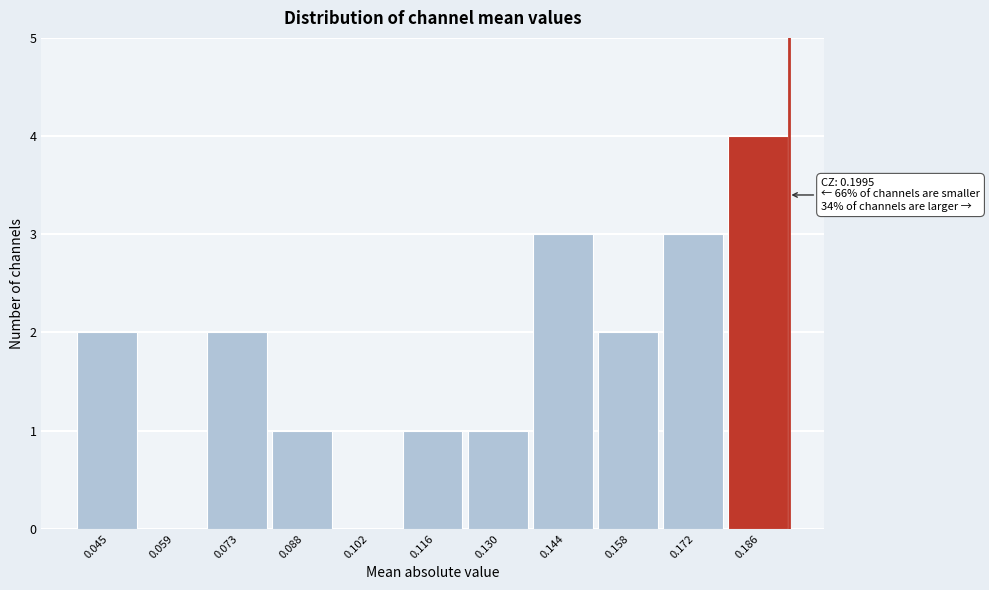

Reading left to right, transcribe all the data shown in this chart.

0.045=2	0.059=0	0.073=2	0.088=1	0.102=0	0.116=1	0.130=1	0.144=3	0.158=2	0.172=3	0.186=4